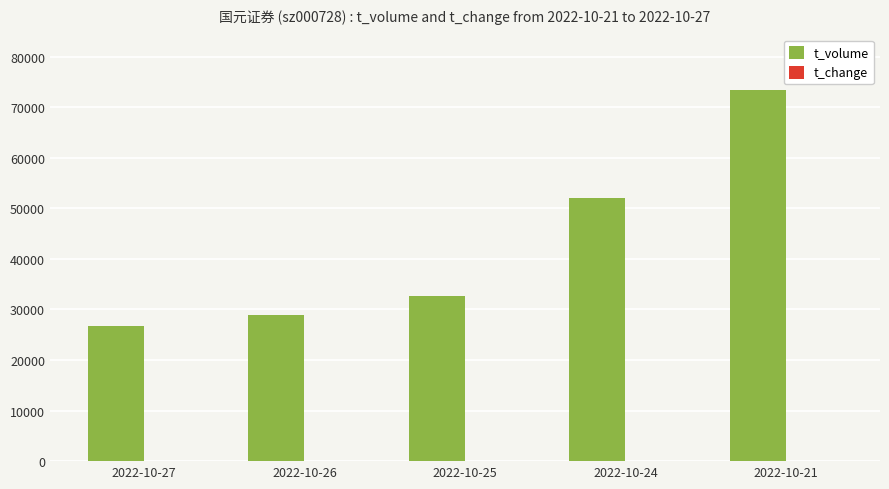

The t_volume series shows 73334.0 at 2022-10-21. True or false?

True